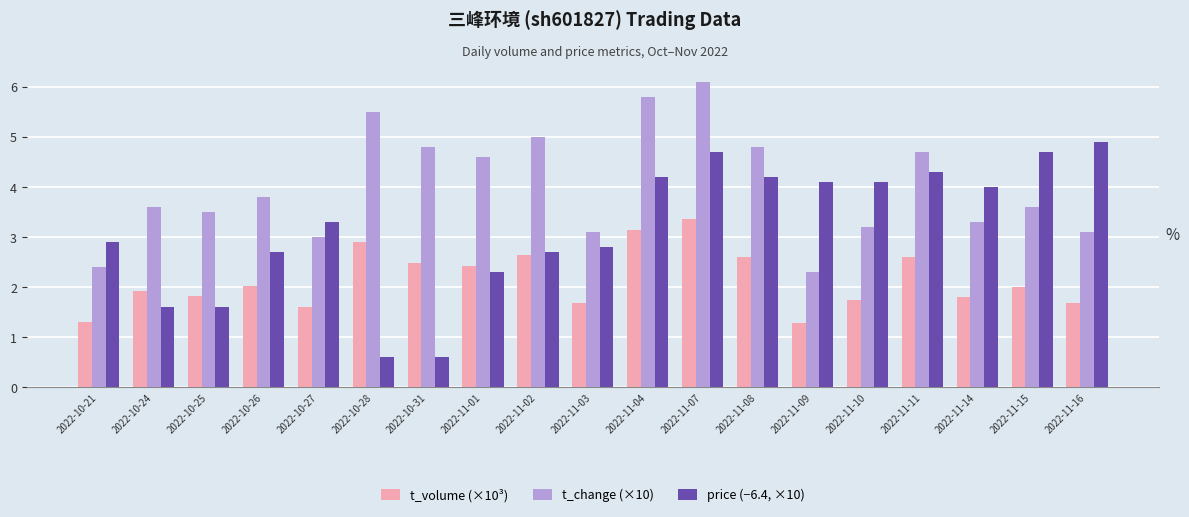

What value does the t_change (×10) series have at 2022-10-24?

3.6